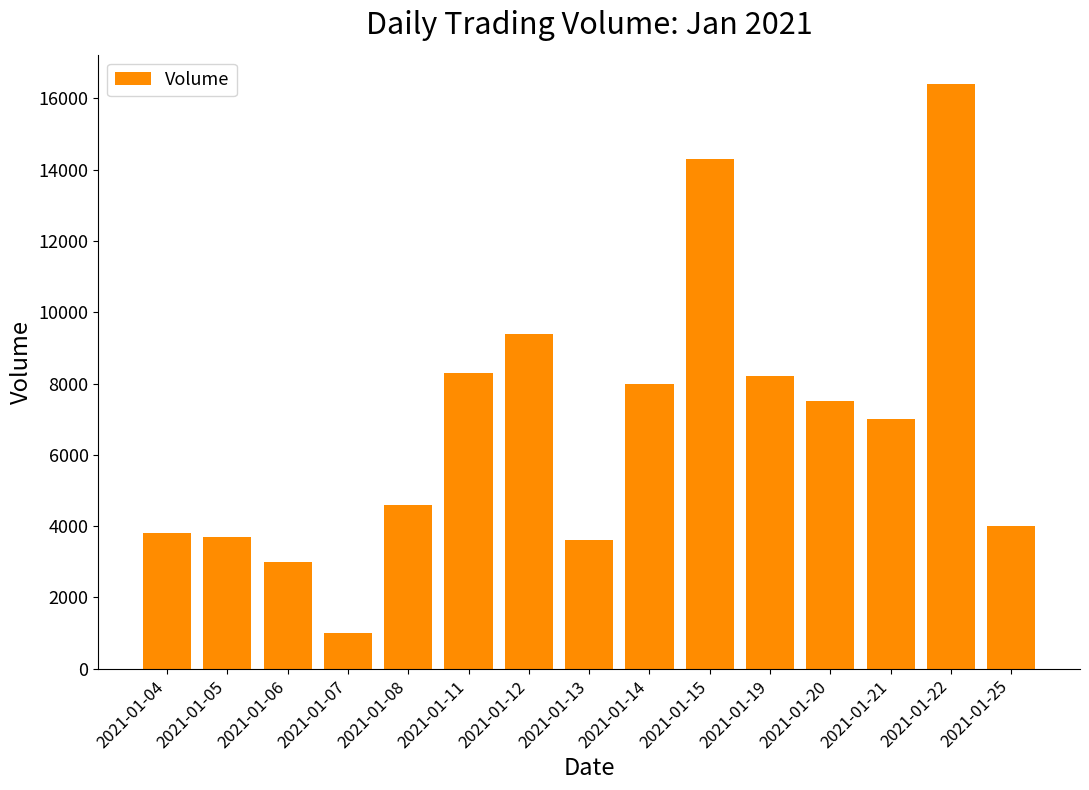

Which has a higher value, 2021-01-19 or 2021-01-21?

2021-01-19